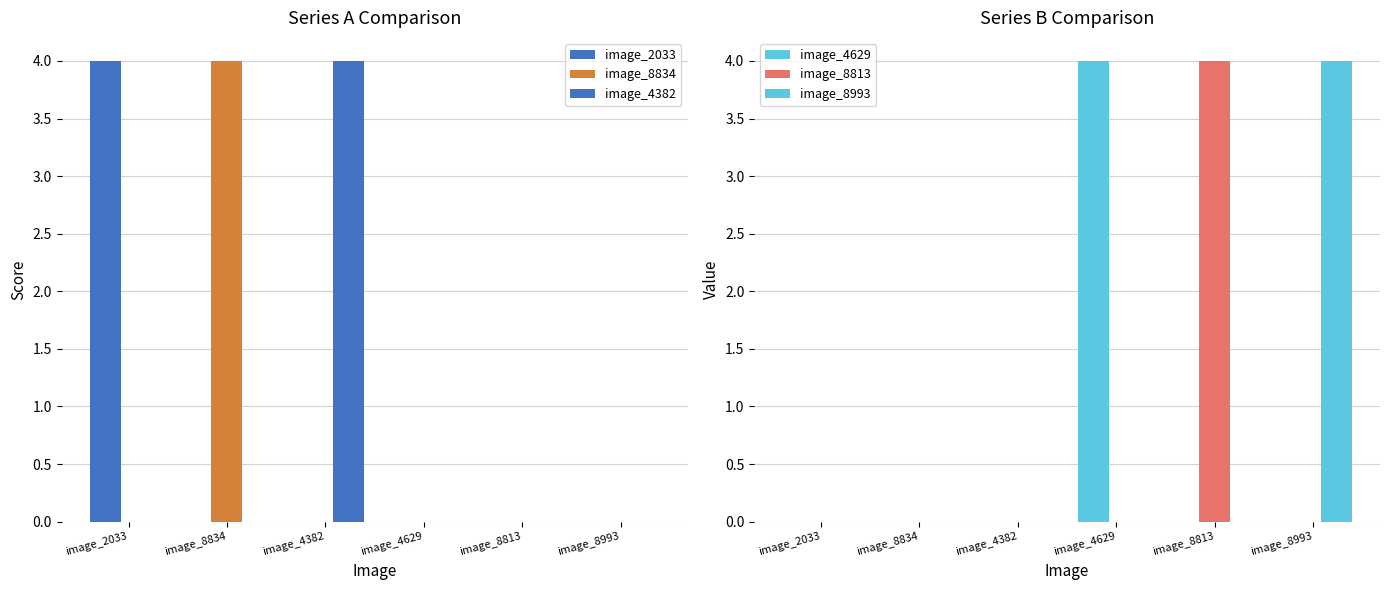

Rank the categories by image_2033 value from highest to lowest.

image_2033, image_8834, image_4382, image_4629, image_8813, image_8993